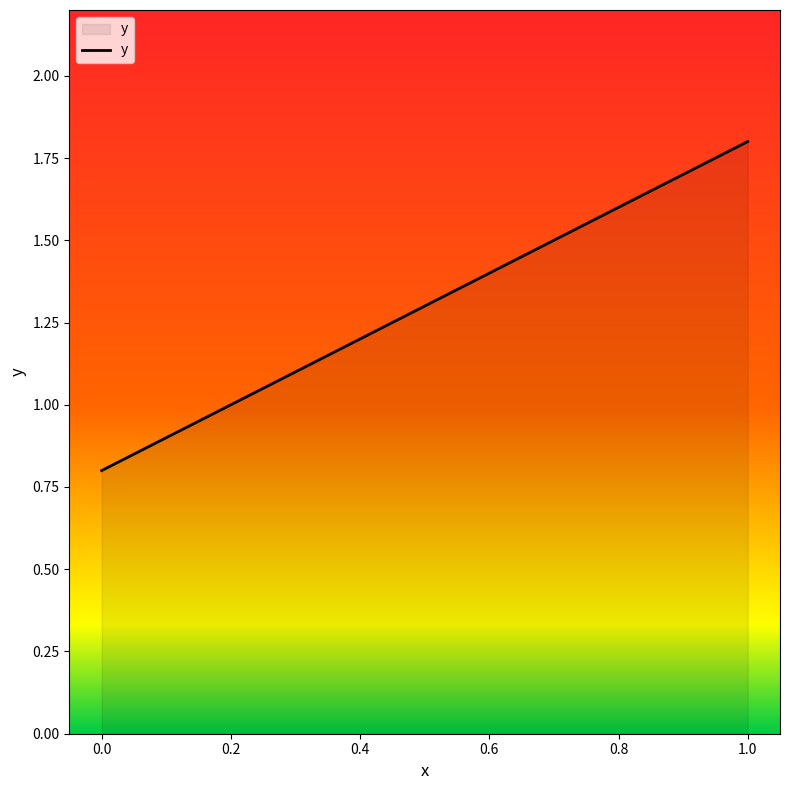

What is the minimum value shown in the chart?

0.8